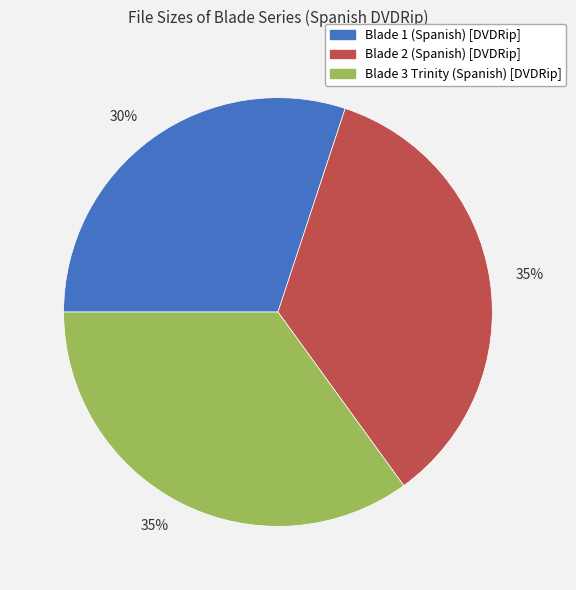

Count the number of slices in the pie.

3